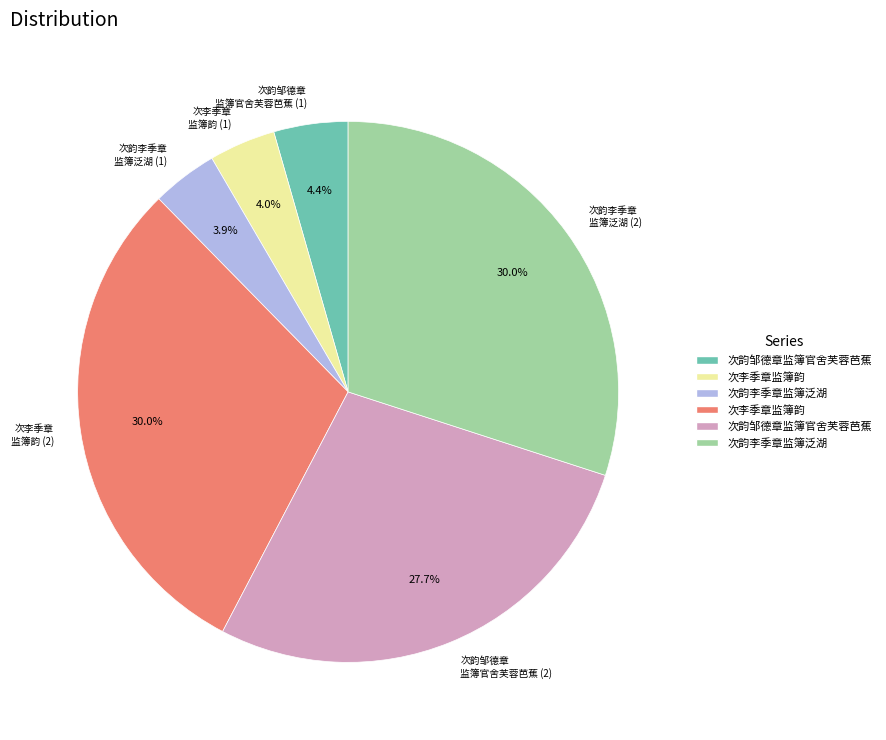

Does any single category account for the majority?

No